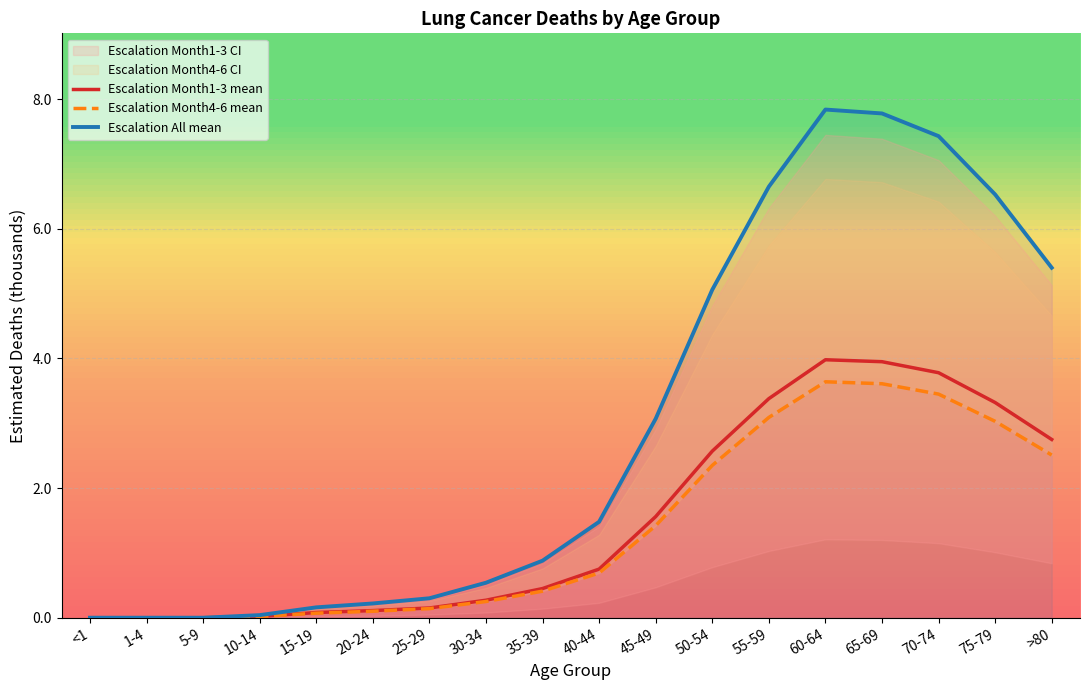

Which series has the largest total across all categories?

Escalation All mean